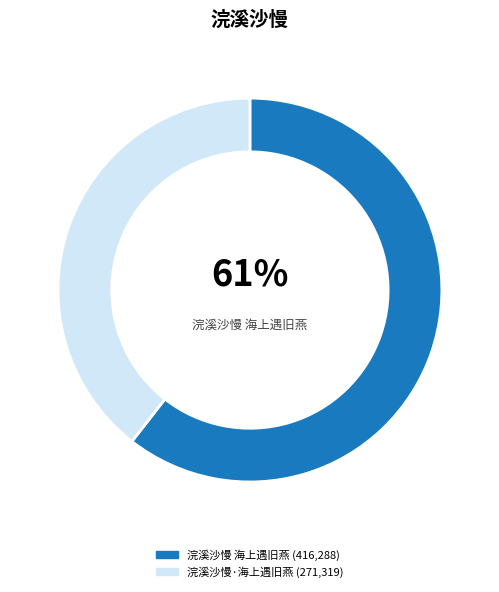

Does any single category account for the majority?

Yes